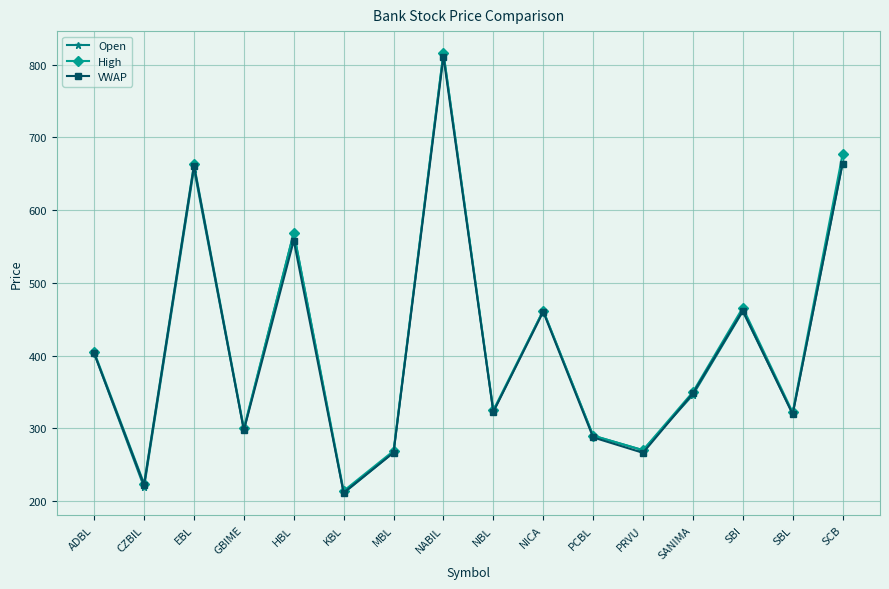

What is the highest value of the Open series?

816.0